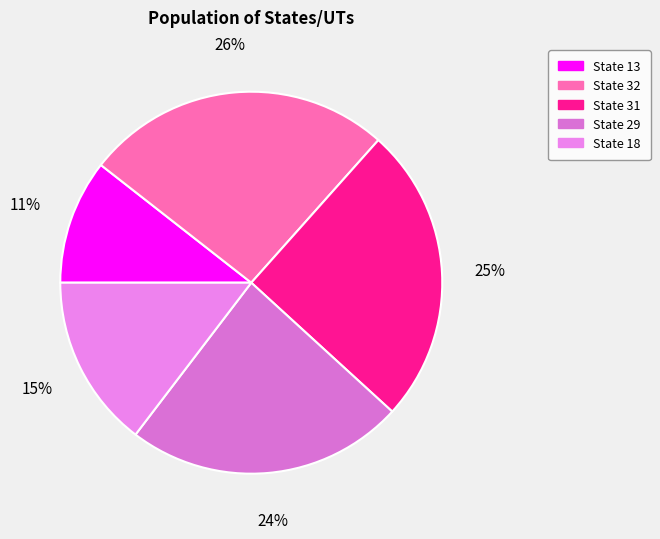

Is it true that State 31 is 25% of the pie?

True